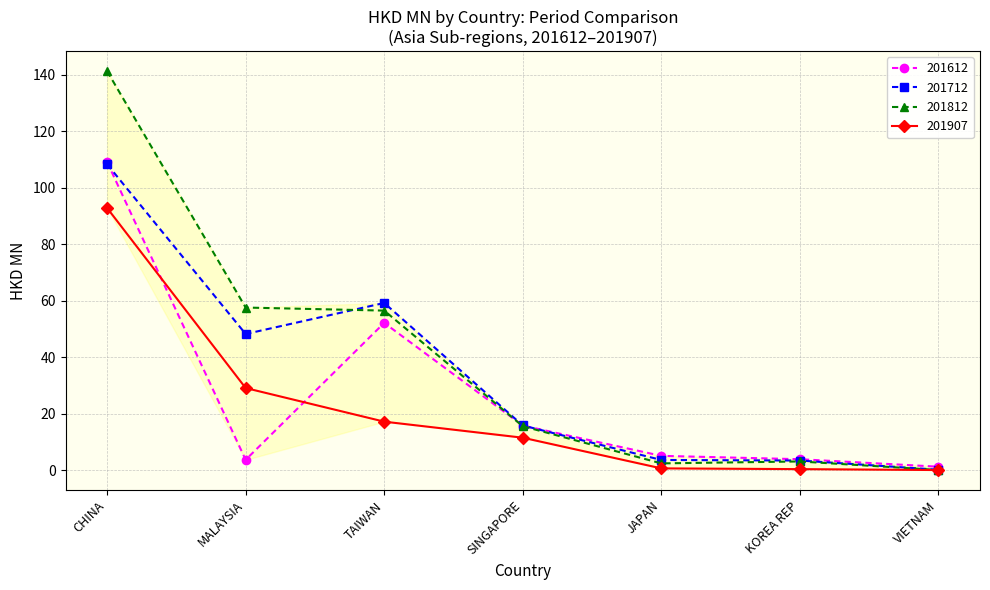

Rank the series by their average value, from highest to lowest.

201812, 201712, 201612, 201907